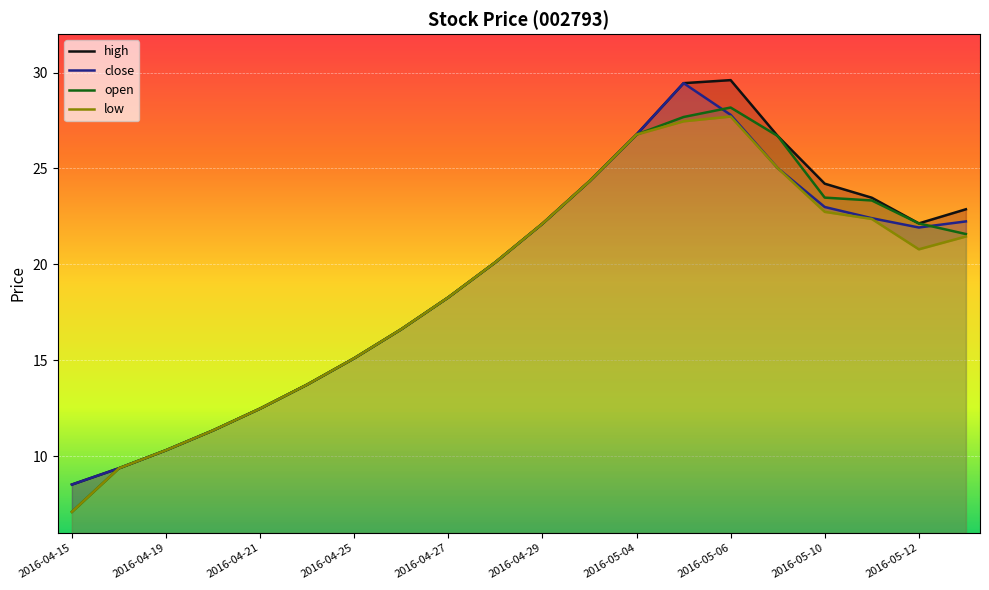

Does the chart display data point markers on the line(s)?

No